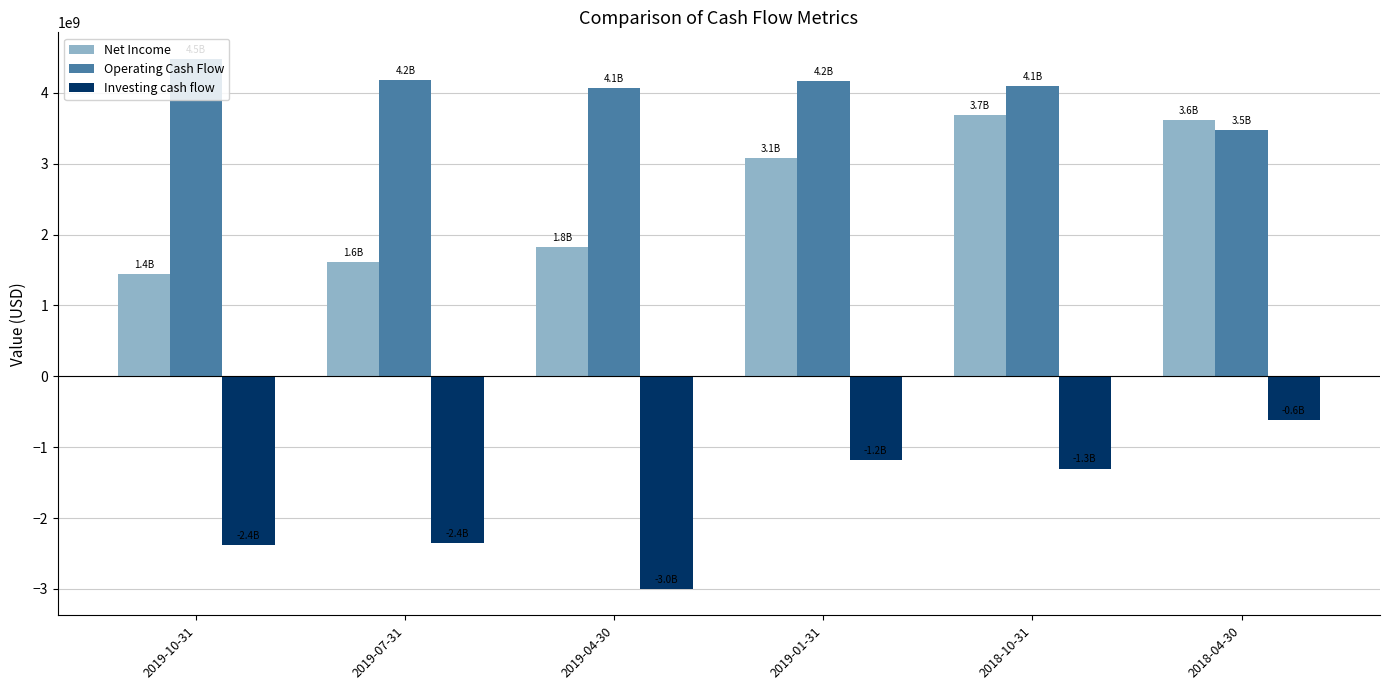

What is the sum of all Net Income values?

15244000000